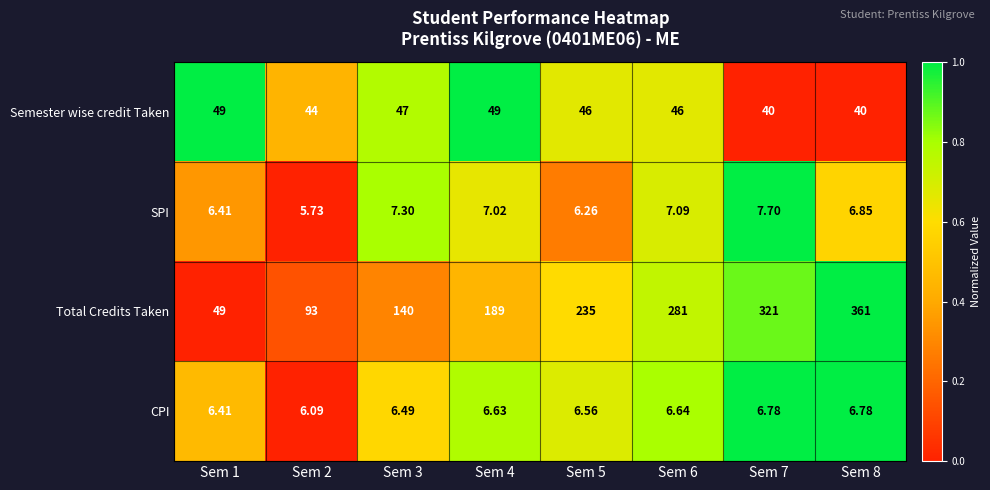

Which series has the largest total across all categories?

Total Credits Taken